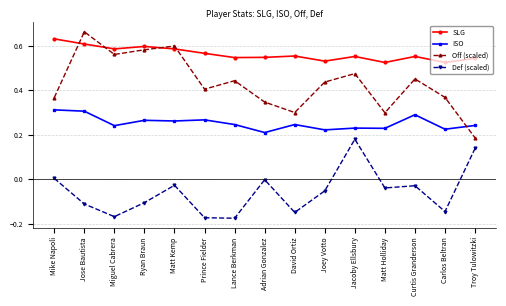

What is the sum of all SLG values?

8.5